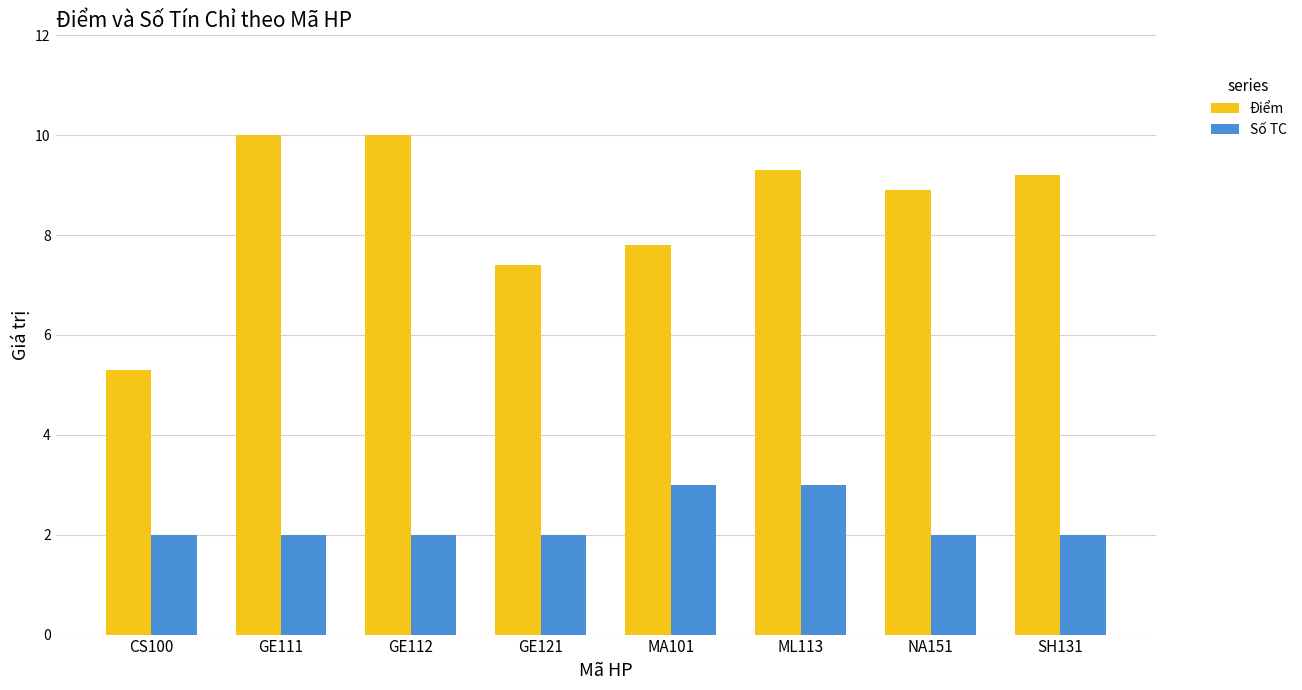

At which category is the sum across all series the highest?

ML113